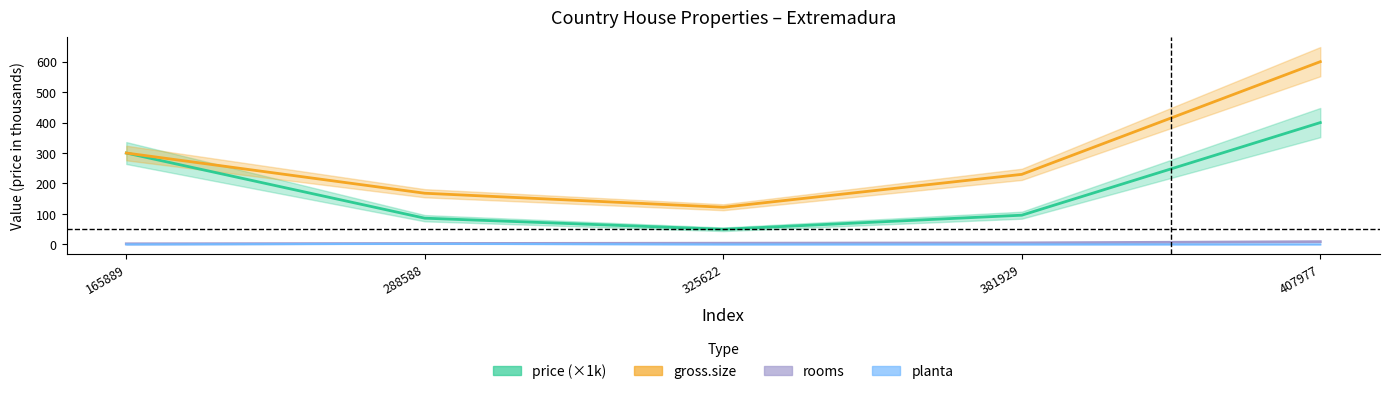

How many series are shown in this chart?

4